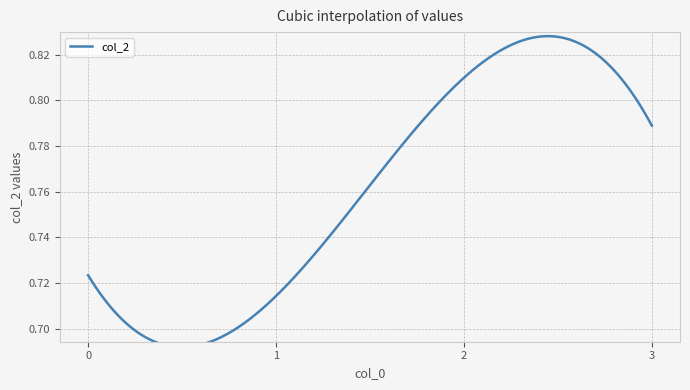

How many interior local peaks (higher than both neighbors) does the data have?

1